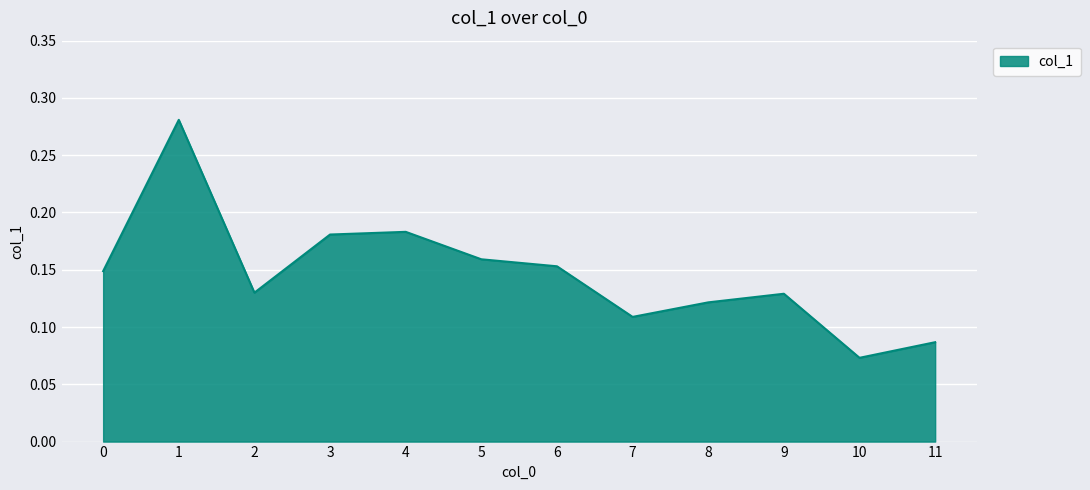

The value at 6 is 0.3. True or false?

False